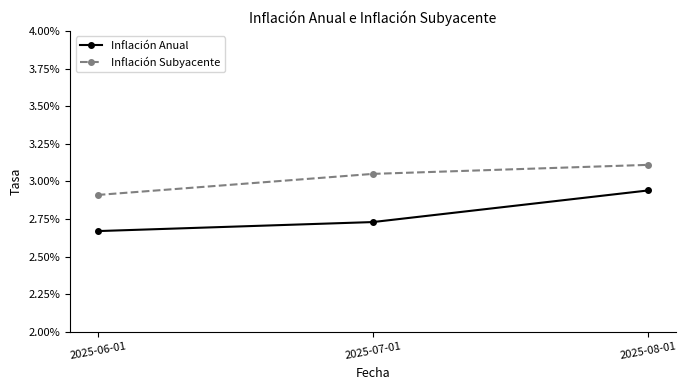

How many Inflación Subyacente values are between 0 and 1?

3